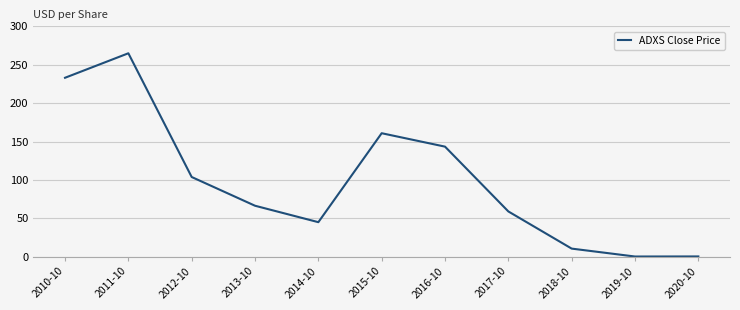

True or false: the data shows 160.8 at 2015-10.

True